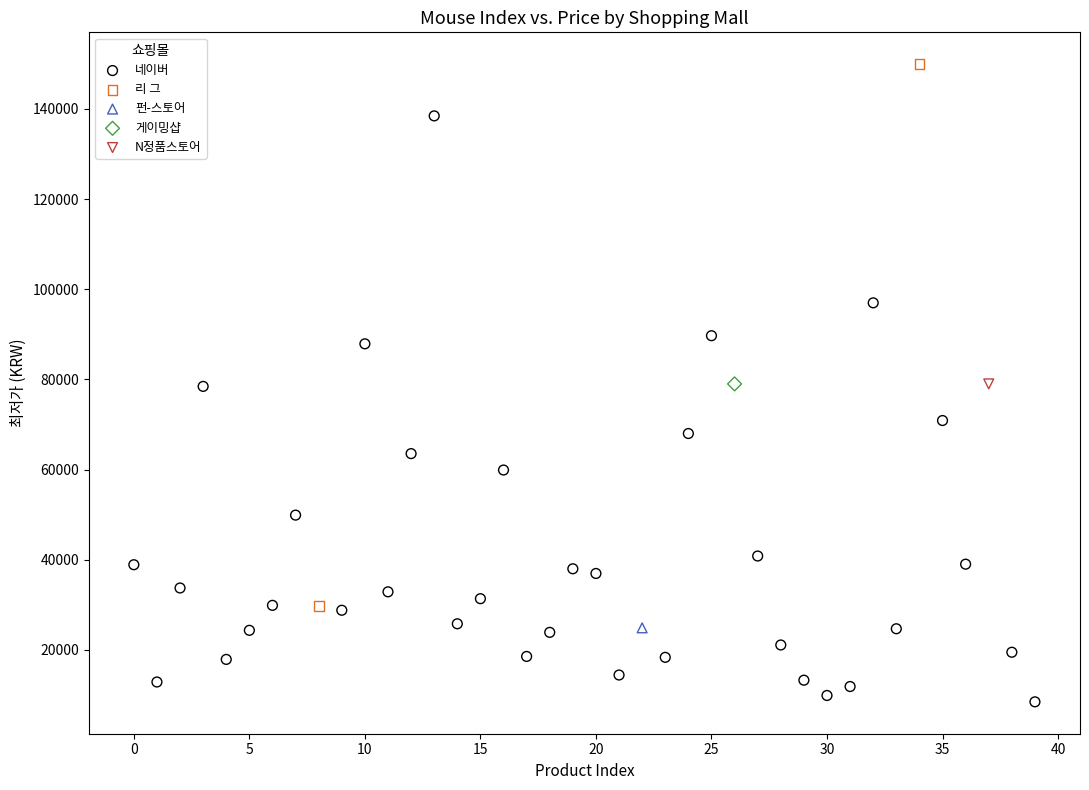

What are all the series names shown in the legend?

네이버, 리 그, 펀-스토어, 게이밍샵, N정품스토어